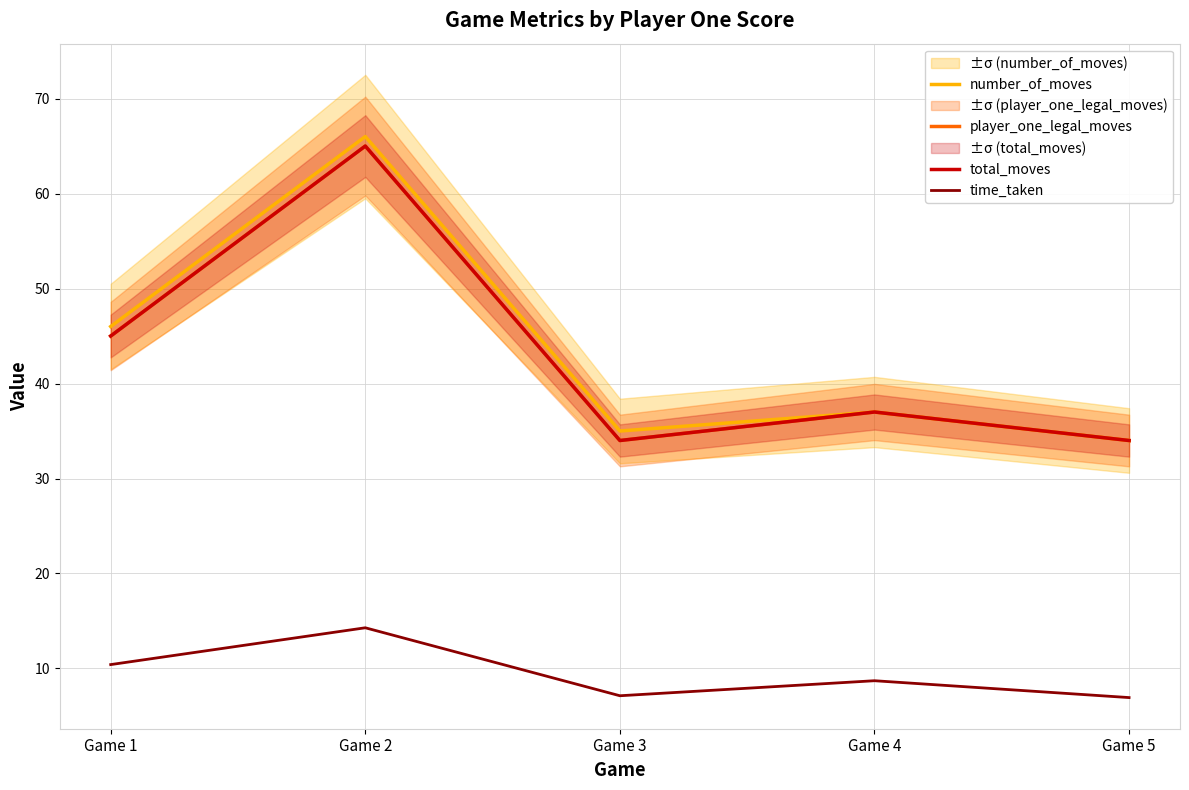

Is it true that player_one_legal_moves equals 94.2 at Game 2?

False